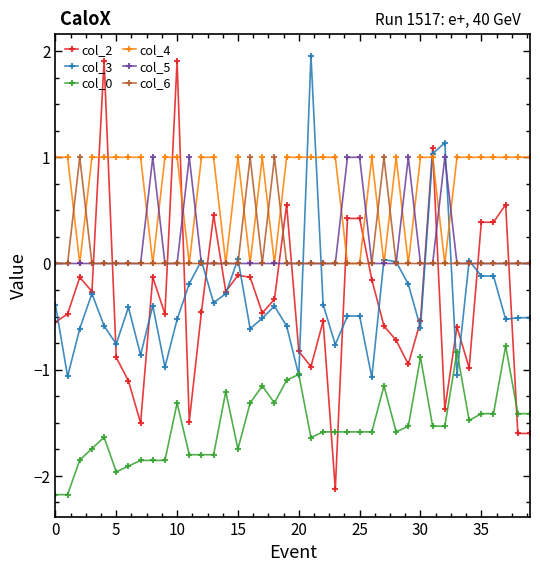

Which series has the largest range (max minus min)?

col_2